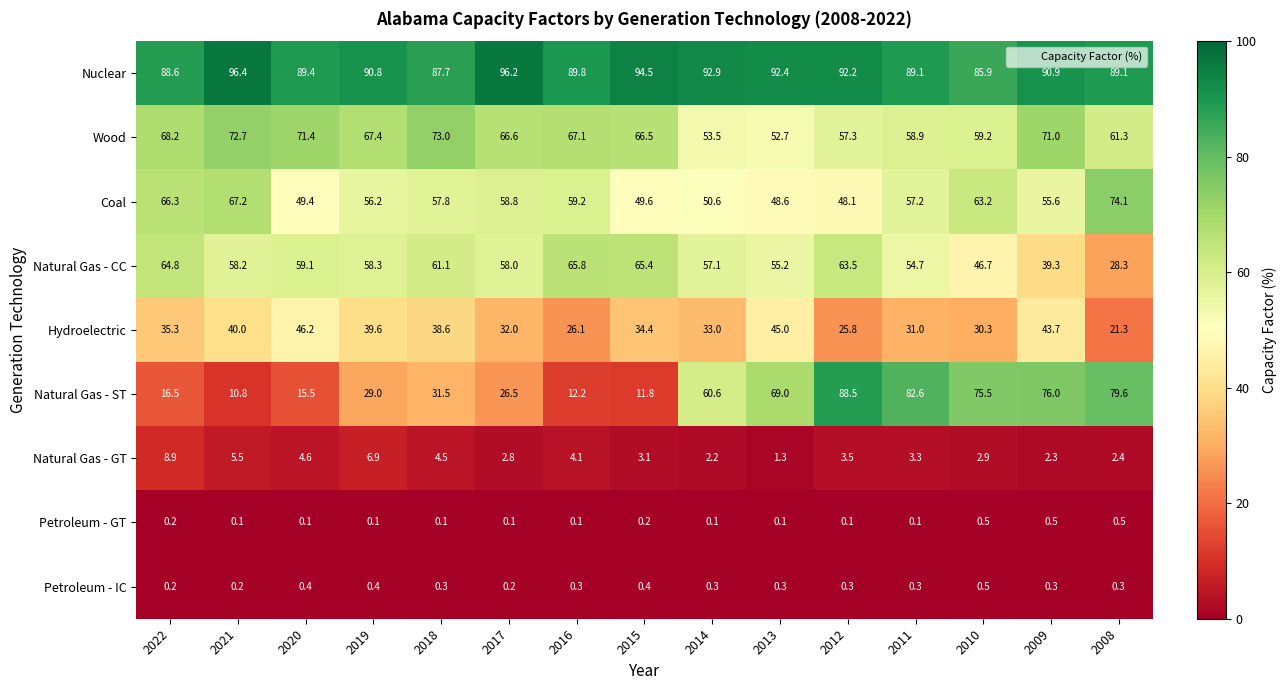

At which category is the sum across all series the highest?

2009